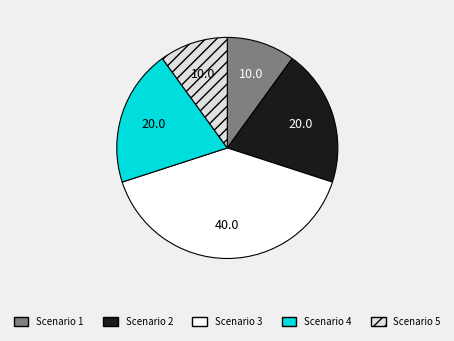

How many slices are in this pie chart?

5